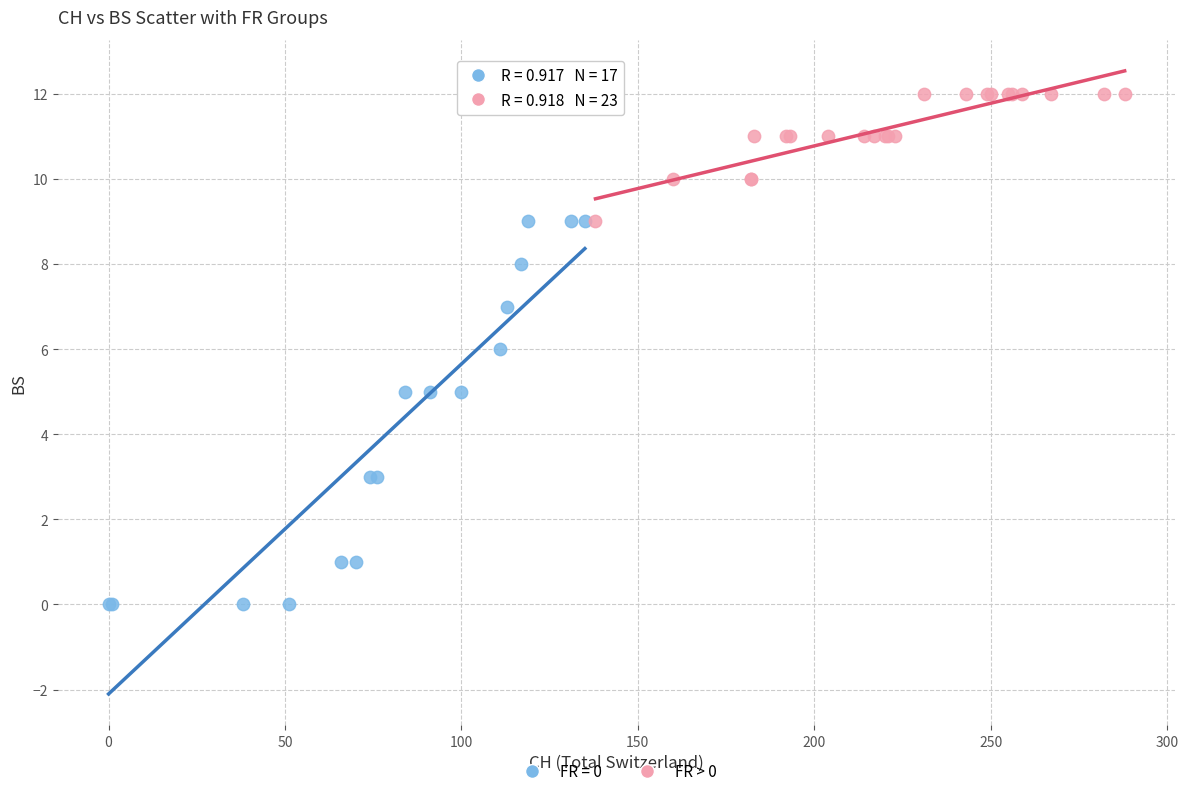

Which series contains the highest Y value?

FR > 0